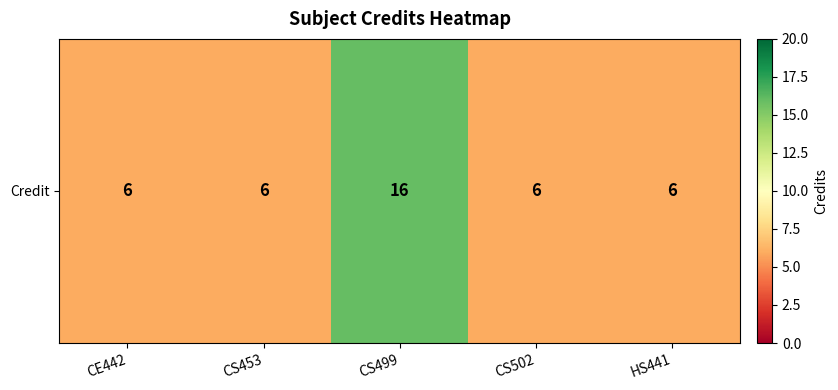

List the labels in order of value, largest first.

CS499, CE442, CS453, CS502, HS441